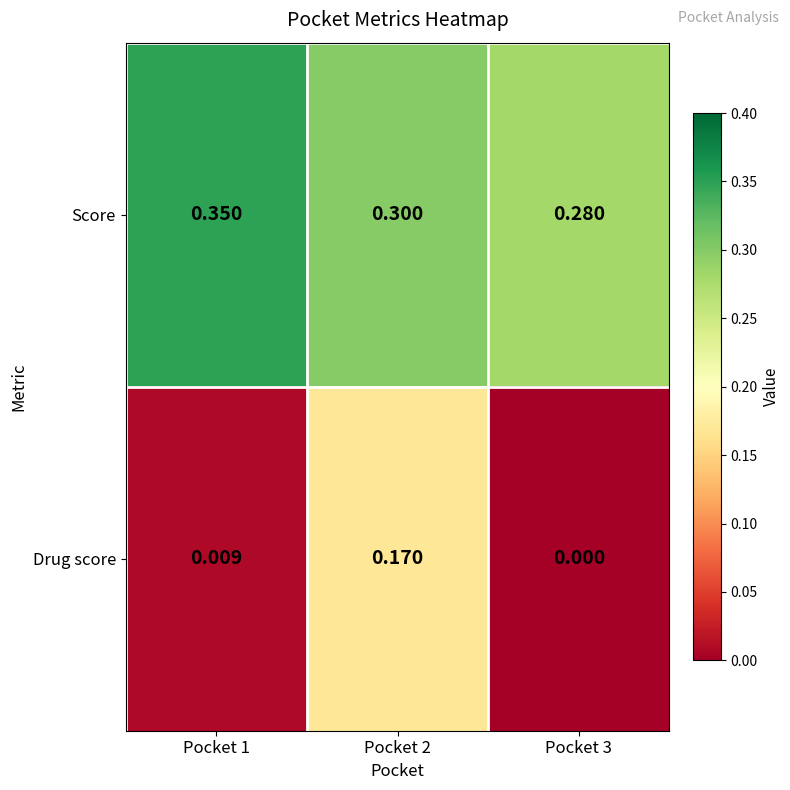

List the series in order of their overall mean, highest first.

Score, Drug score